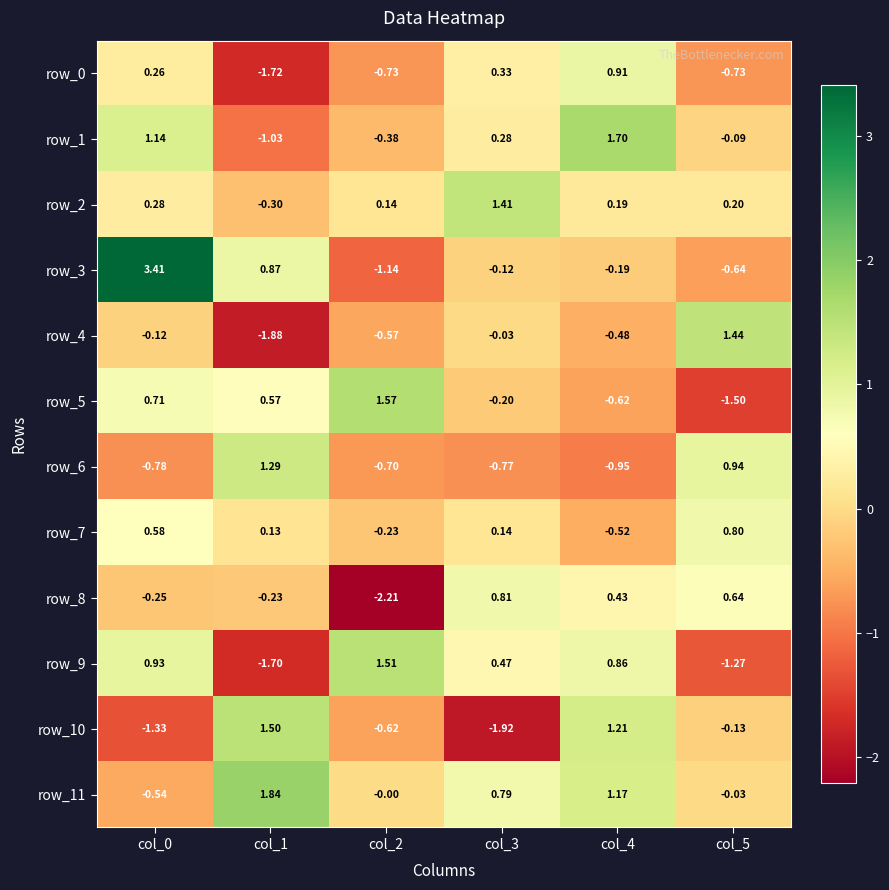

Is the value of row_0 at col_3 greater than the value of row_10 at col_0?

Yes